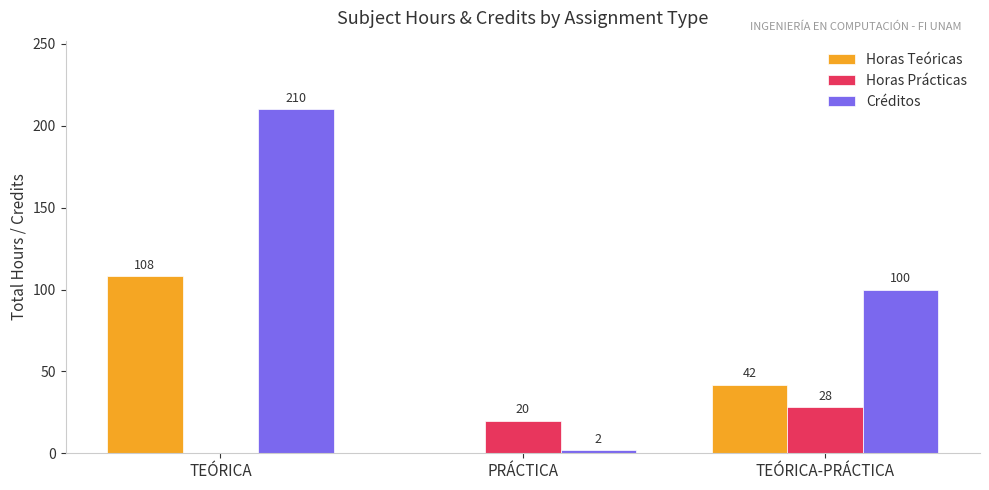

Which series changed the most between PRÁCTICA and TEÓRICA-PRÁCTICA?

Créditos